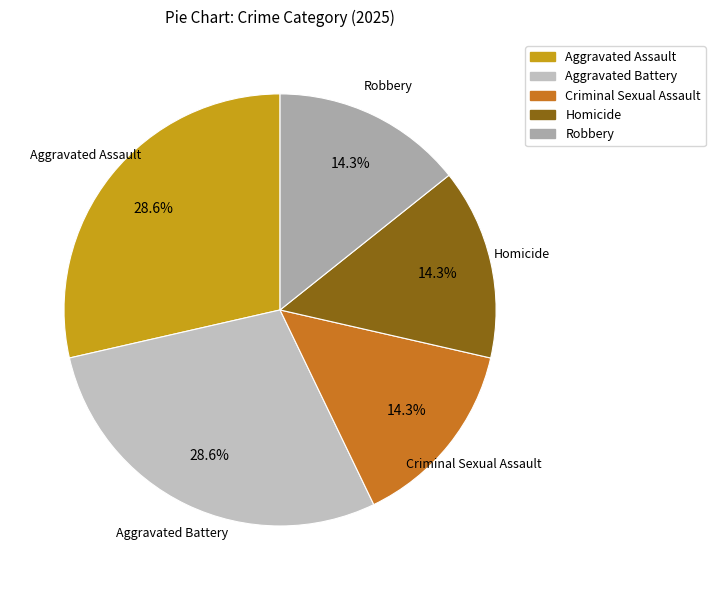

True or false: Homicide accounts for 23% of the total.

False